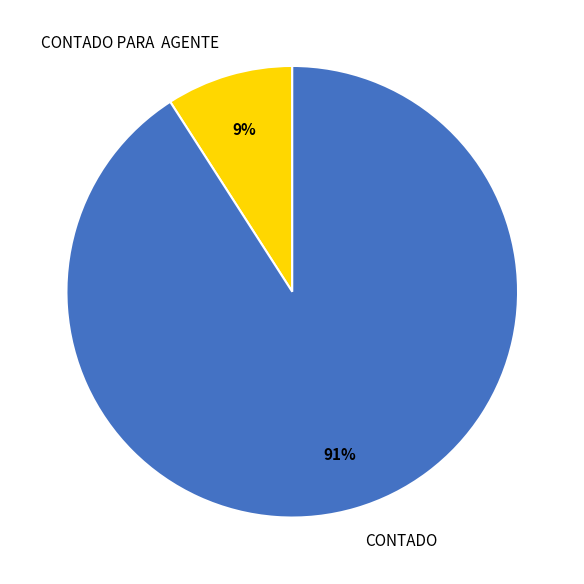

To the nearest percent, what is the difference between the largest and smallest slice percentages?

82%